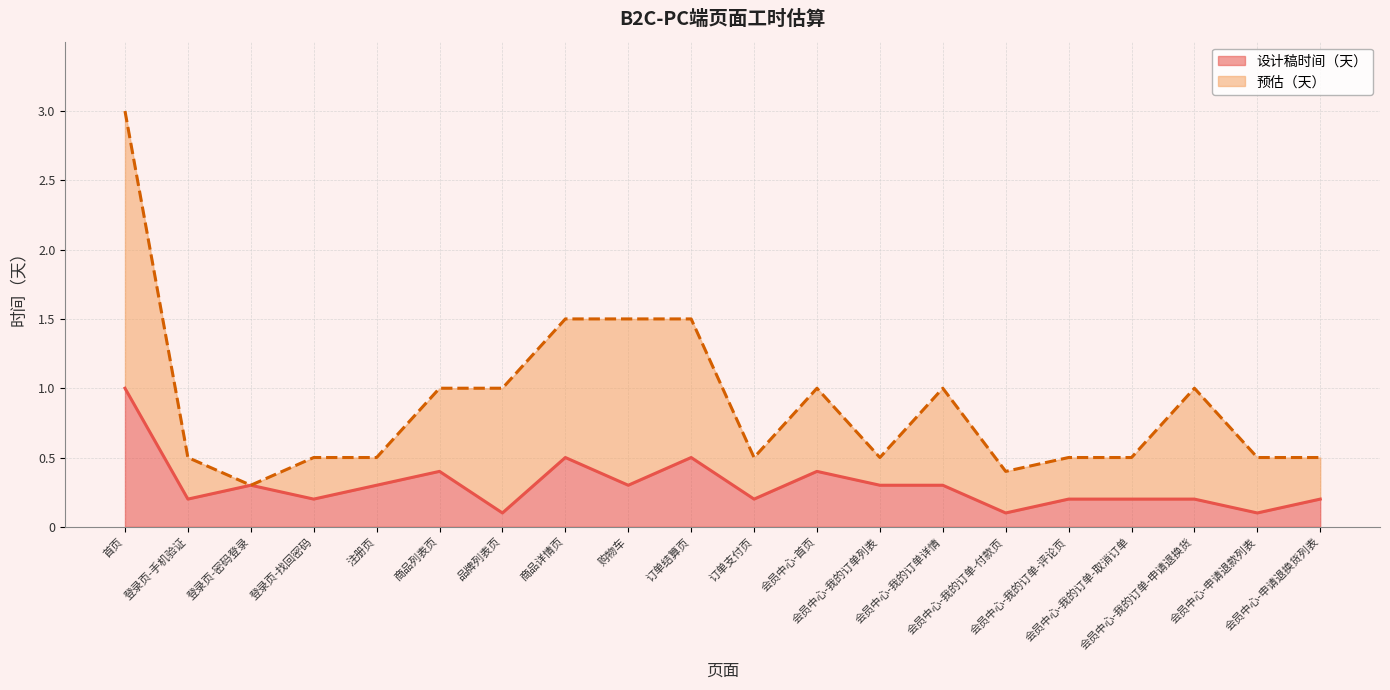

In 设计稿时间（天）, how many points are higher than both neighbors (excluding endpoints)?

5